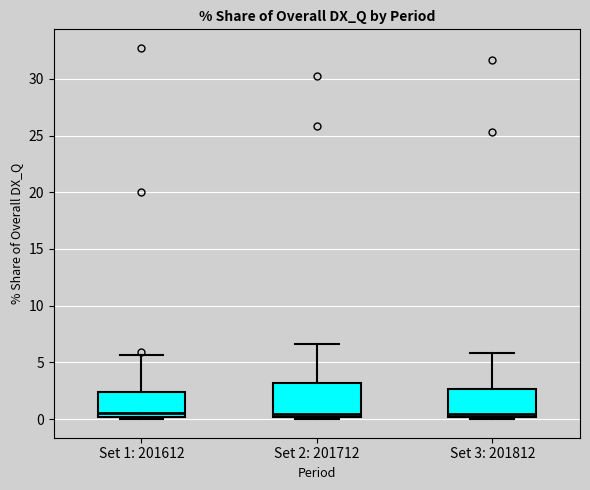

Reading left to right, read every box against the y-axis: the position of its median line, the range the box covers, and the ends of its whiskers. The values are not printed on the chart, so give them approximately, as read against the axis.

Set 1: 201612: median 0.5, box 0.0 to 2.5, whiskers 0.0 (just below the box's lower edge) to 5.5
Set 2: 201712: median 0.5, box 0.0 to 3.0, whiskers 0.0 (just below the box's lower edge) to 6.5
Set 3: 201812: median 0.5, box 0.0 to 2.5, whiskers 0.0 (just below the box's lower edge) to 6.0